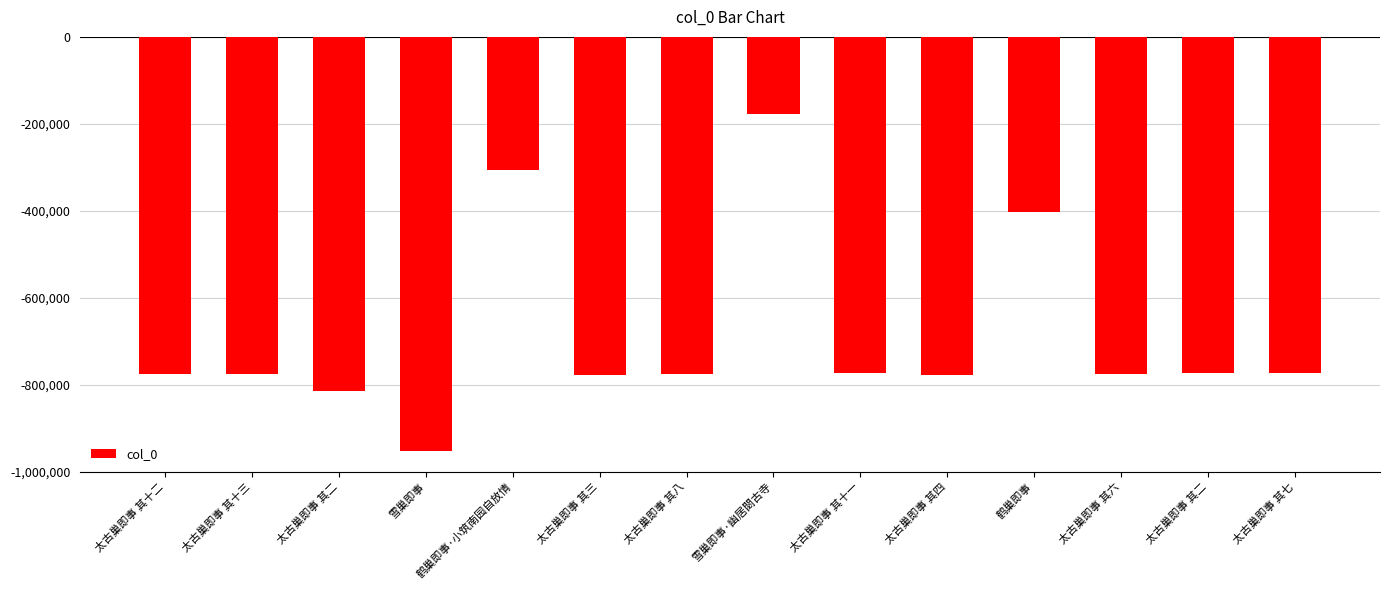

True or false: the data shows -368012 at 太古巢即事 其十一.

False